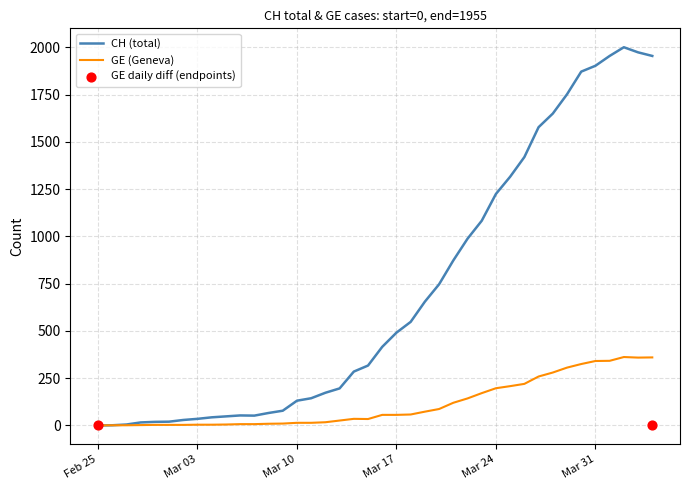

The value of GE (Geneva) at Feb 25 is 236. True or false?

False